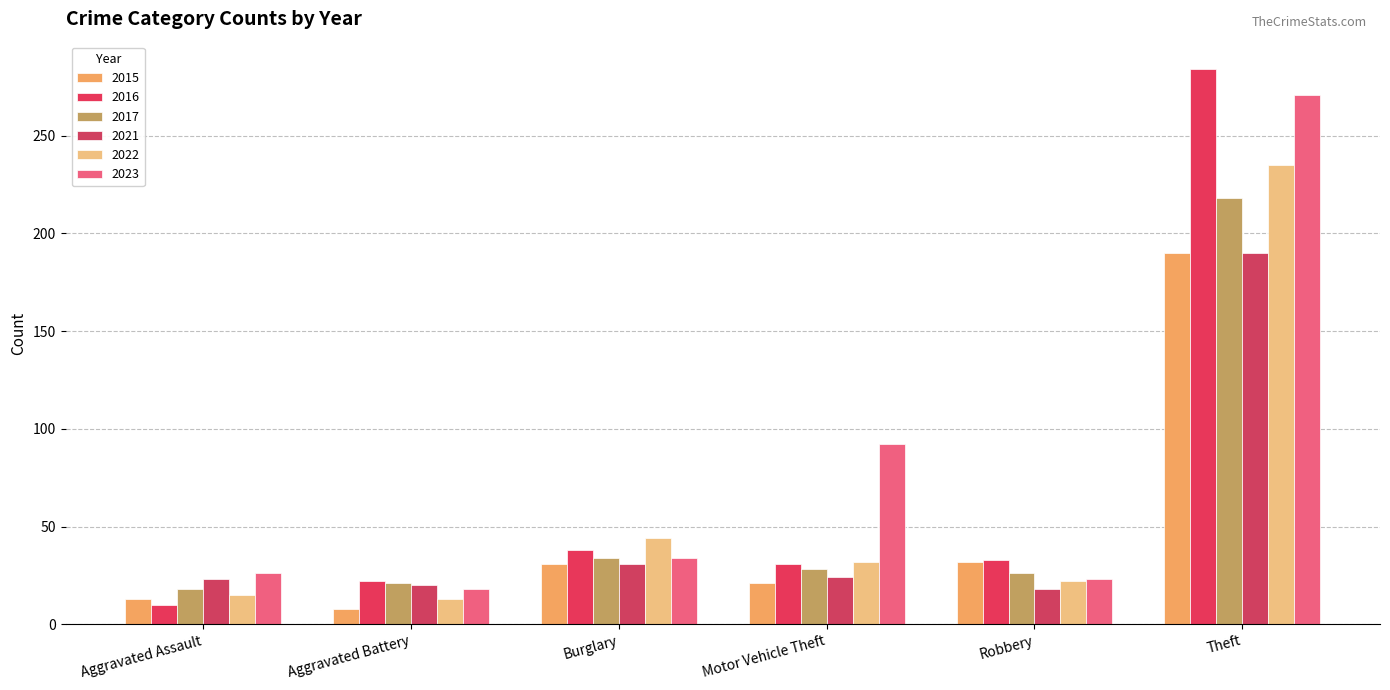

What is the difference between the 2023 values at Motor Vehicle Theft and Aggravated Assault?

66